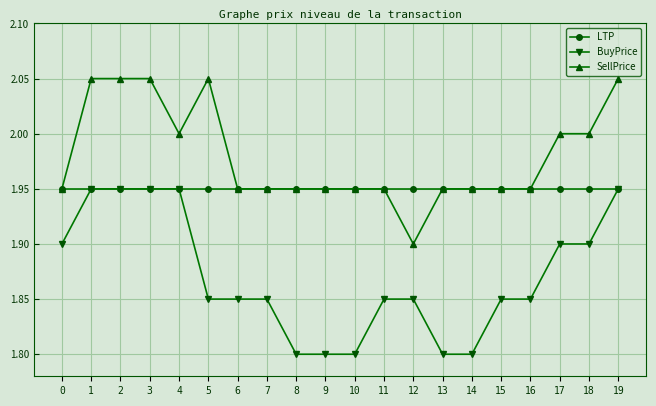

What is the sum of the SellPrice values at 7 and 0?

3.9